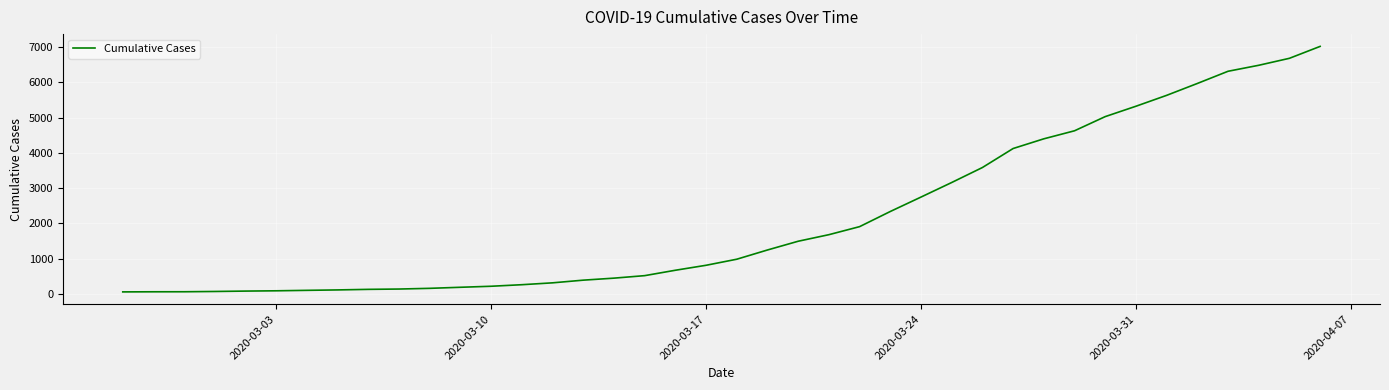

What is the greatest value displayed?

7021